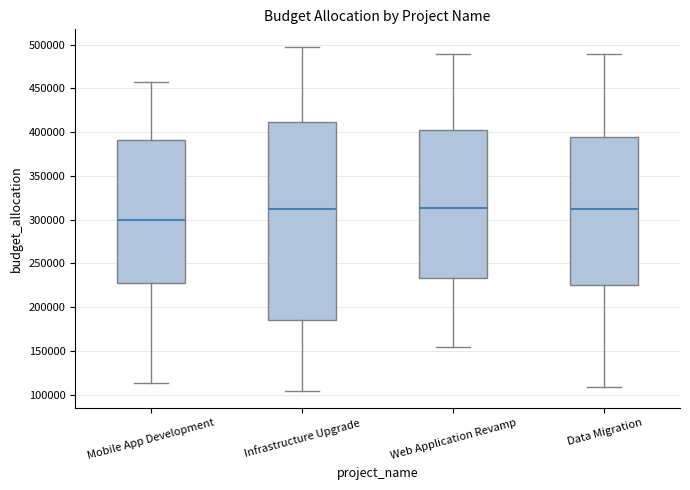

Comparing the boxes themselves (not the whiskers), which one is the tallest?

Infrastructure Upgrade